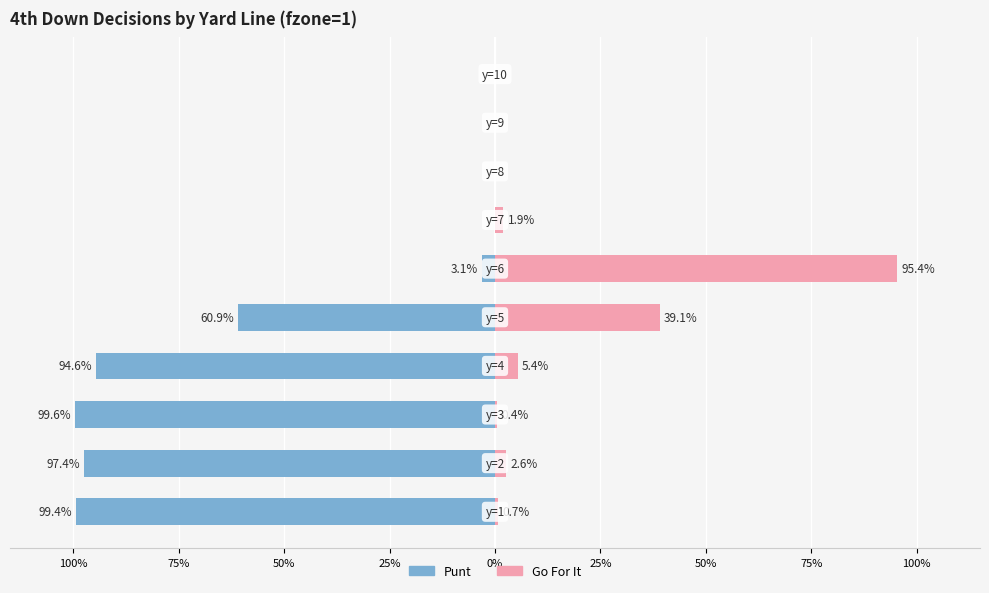

How many groups of bars are there?

10